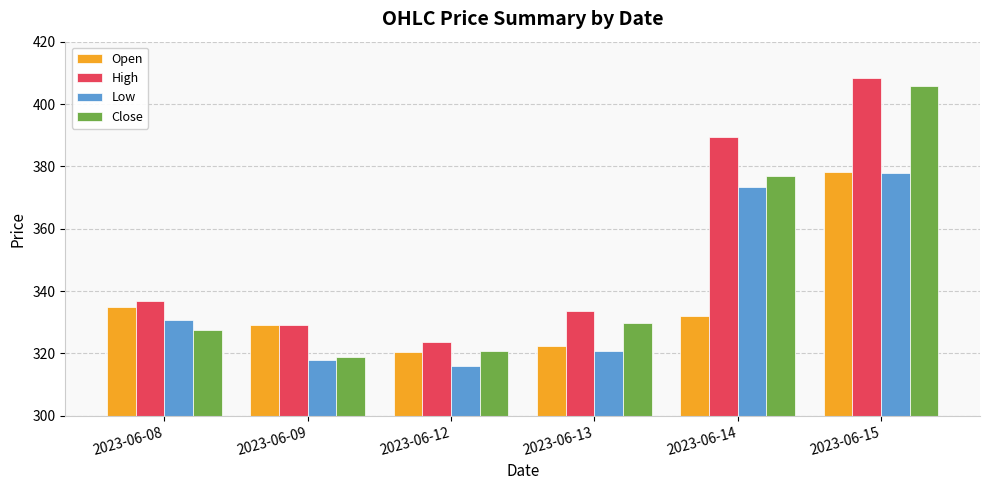

Is the value of Close at 2023-06-15 greater than the value of High at 2023-06-09?

Yes